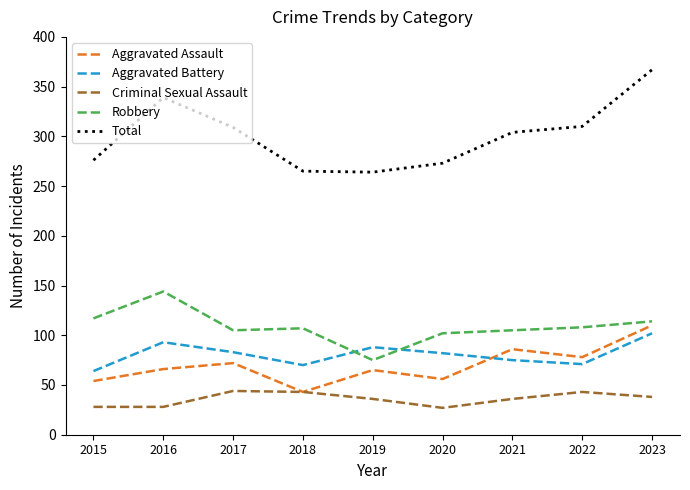

Which series ends up on top after the final intersection of Aggravated Battery and Robbery?

Robbery